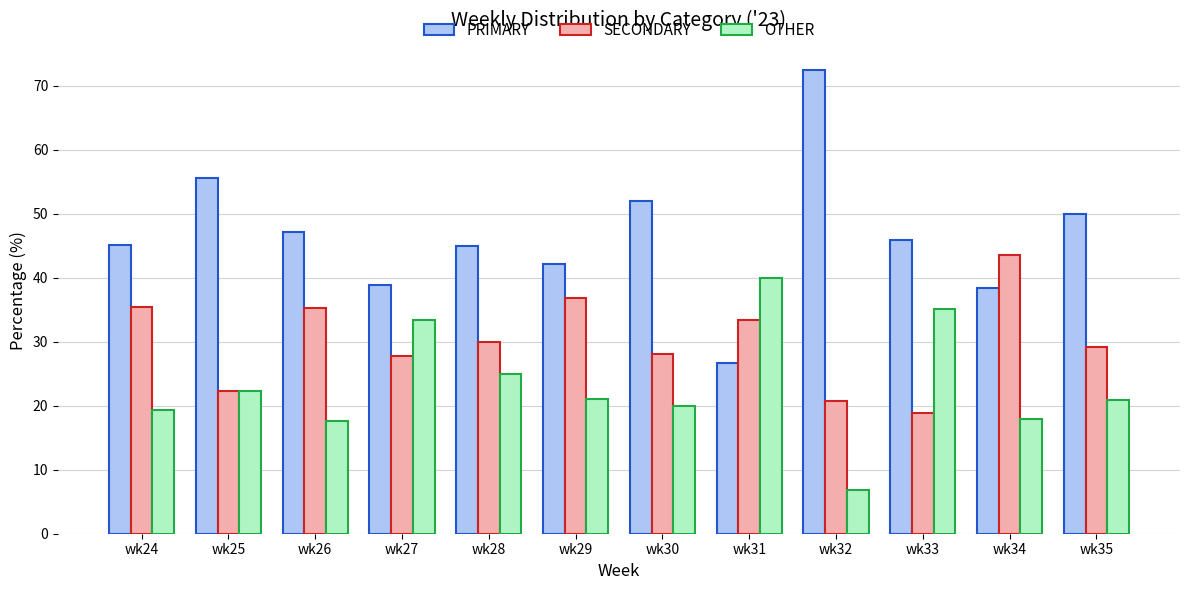

The PRIMARY series shows 38.9 at wk27. True or false?

True